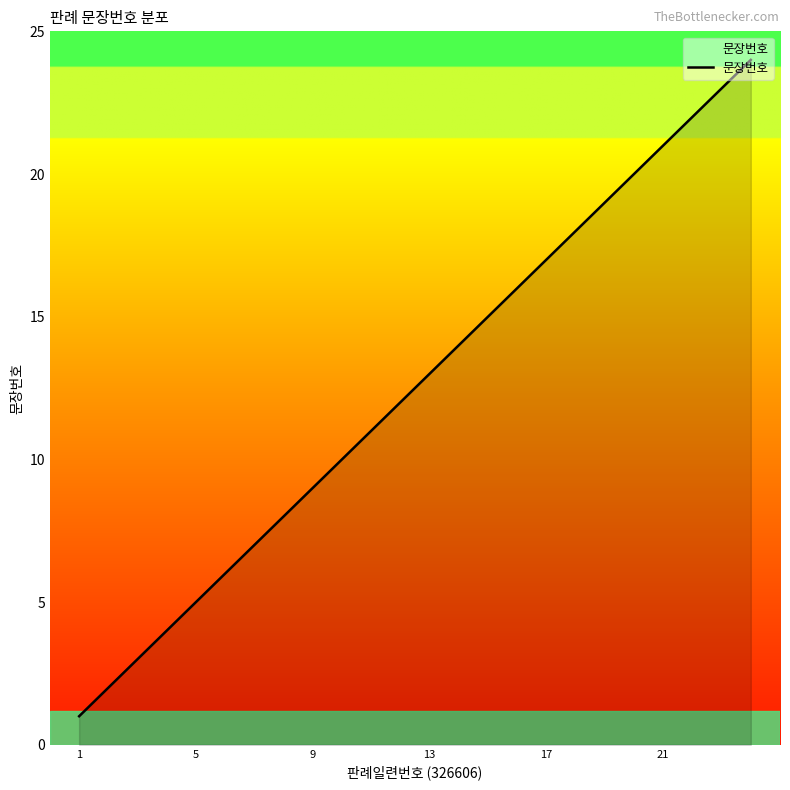

What is the greatest value displayed?

24